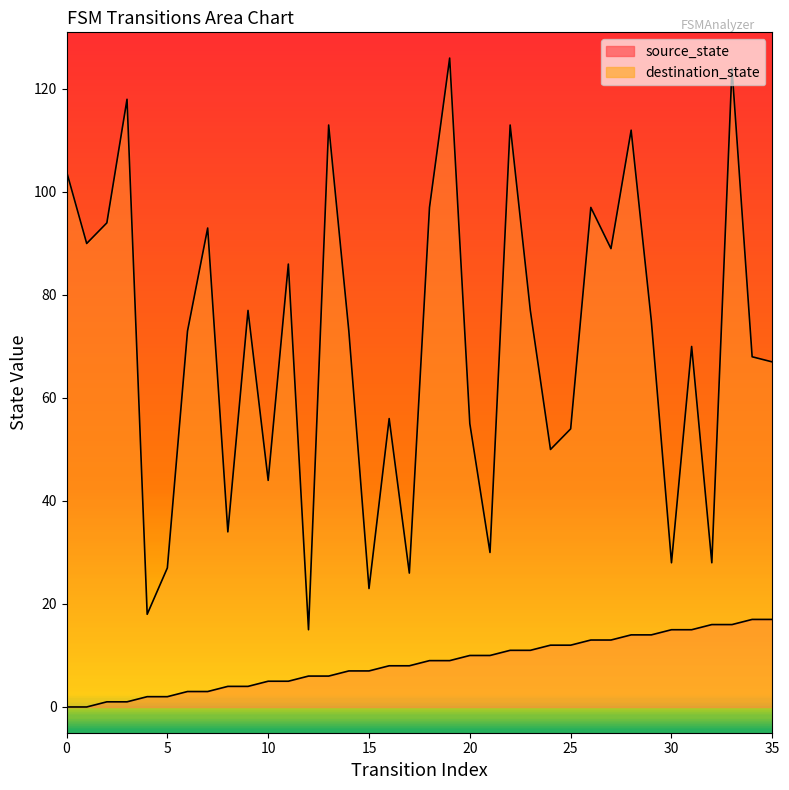

The value of source_state at 32 is 16. True or false?

True